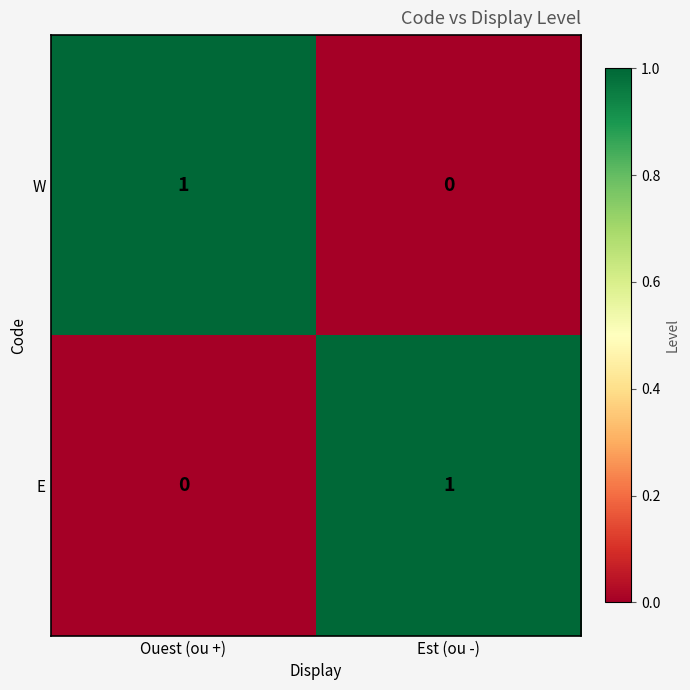

The W series shows 2 at Ouest (ou +). True or false?

False